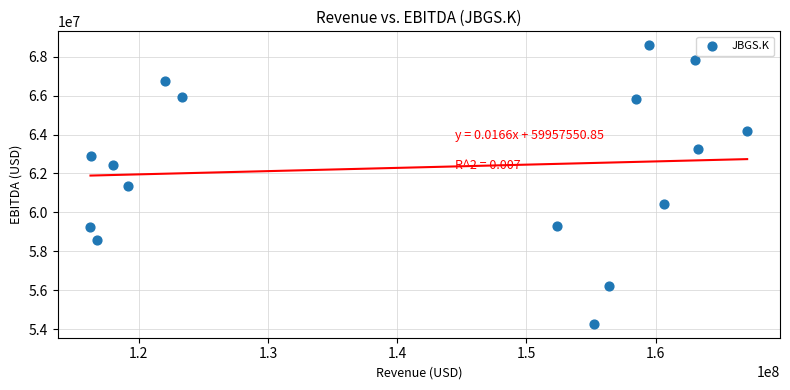

What is the range of X values (max minus min)?

50805000